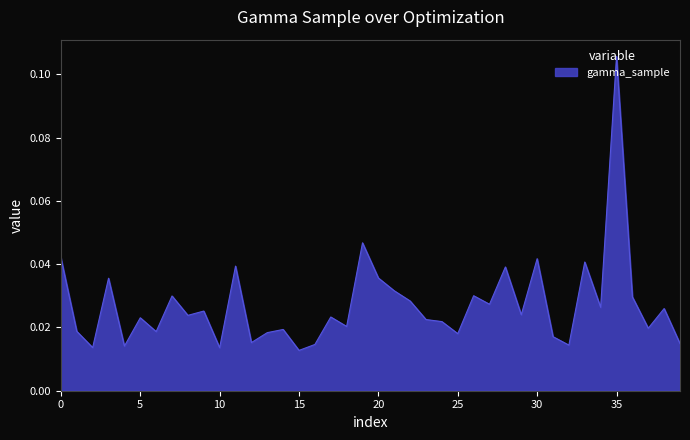

How many lines are shown in the chart?

1